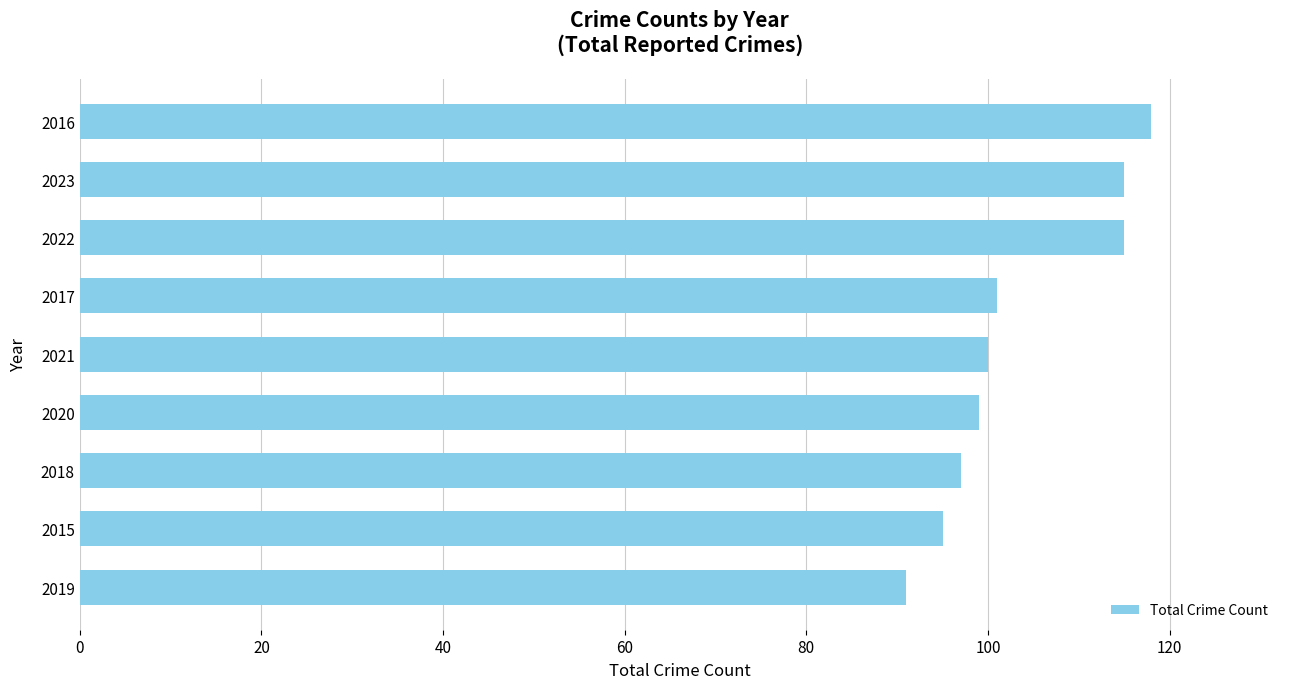

Does the chart contain stacked bars?

No